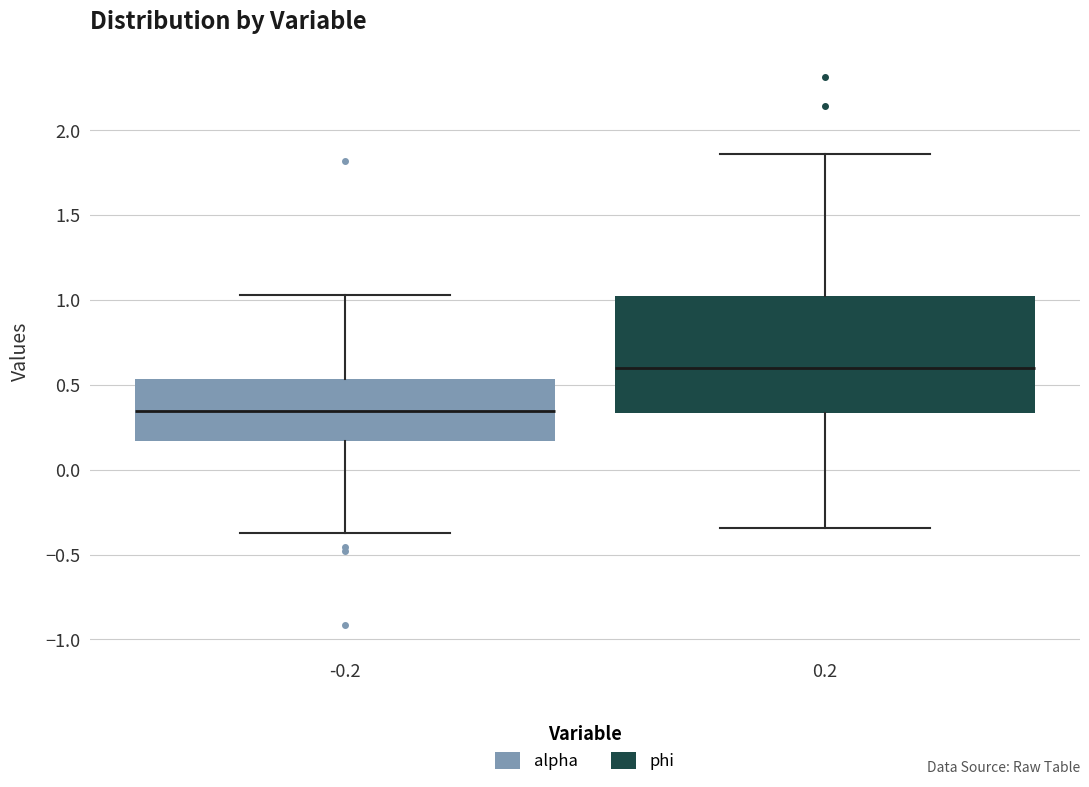

Which box is the tallest, from its lower edge to its upper edge?

0.2